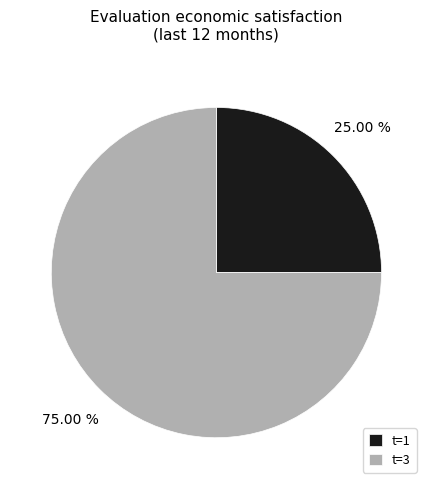

Between t=3 and t=1, which is larger?

t=3